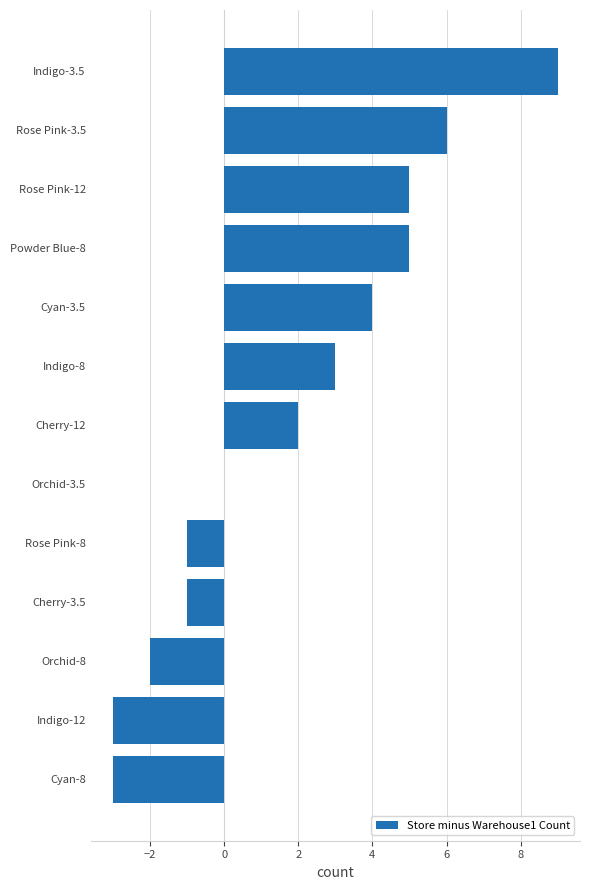

The value at Indigo-8 is 3. True or false?

True